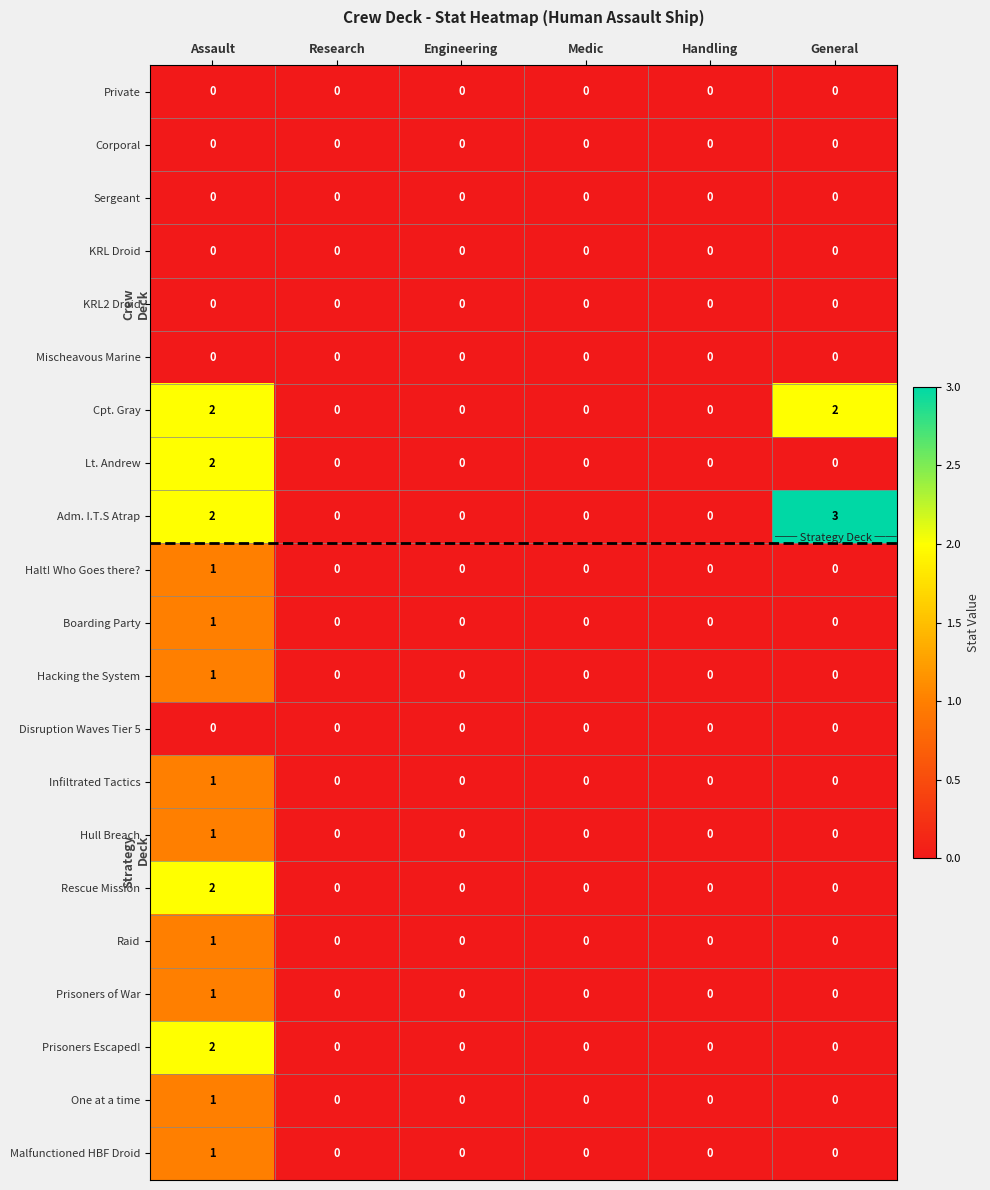

At which category is the sum across all series the highest?

Assault